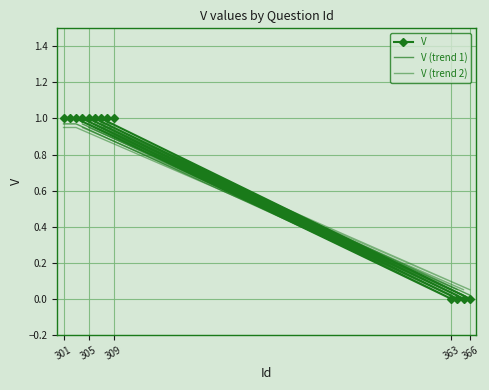

At which category does V (trend 1) reach its first local peak?

309